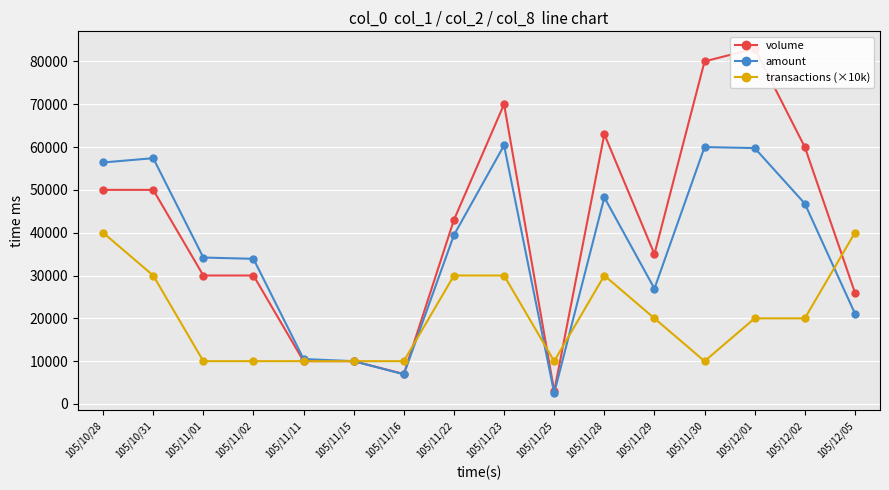

Where do transactions (×10k) and volume first cross each other?

105/11/16 and 105/11/22